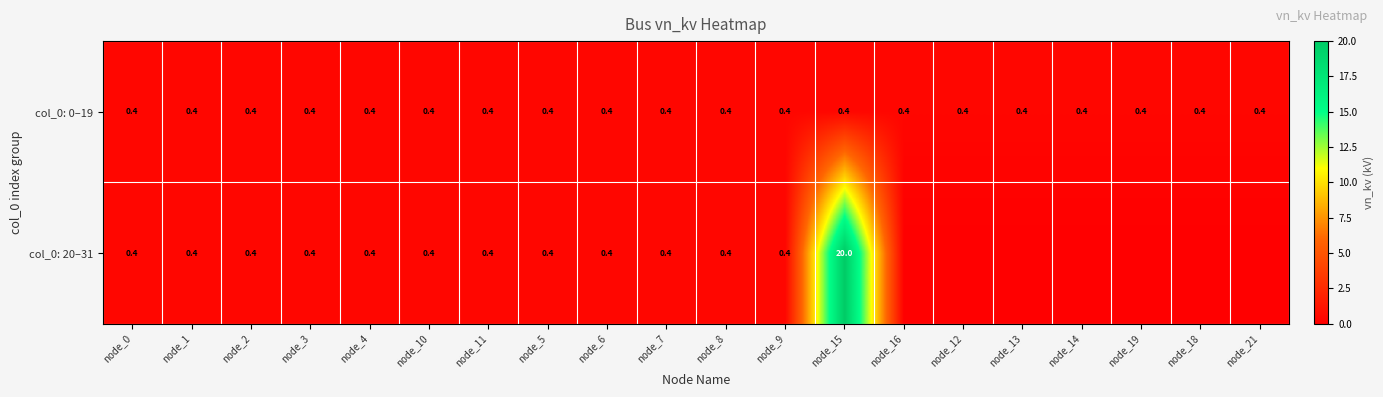

The value of col_0: 20–31 at node_15 is 11.7. True or false?

False